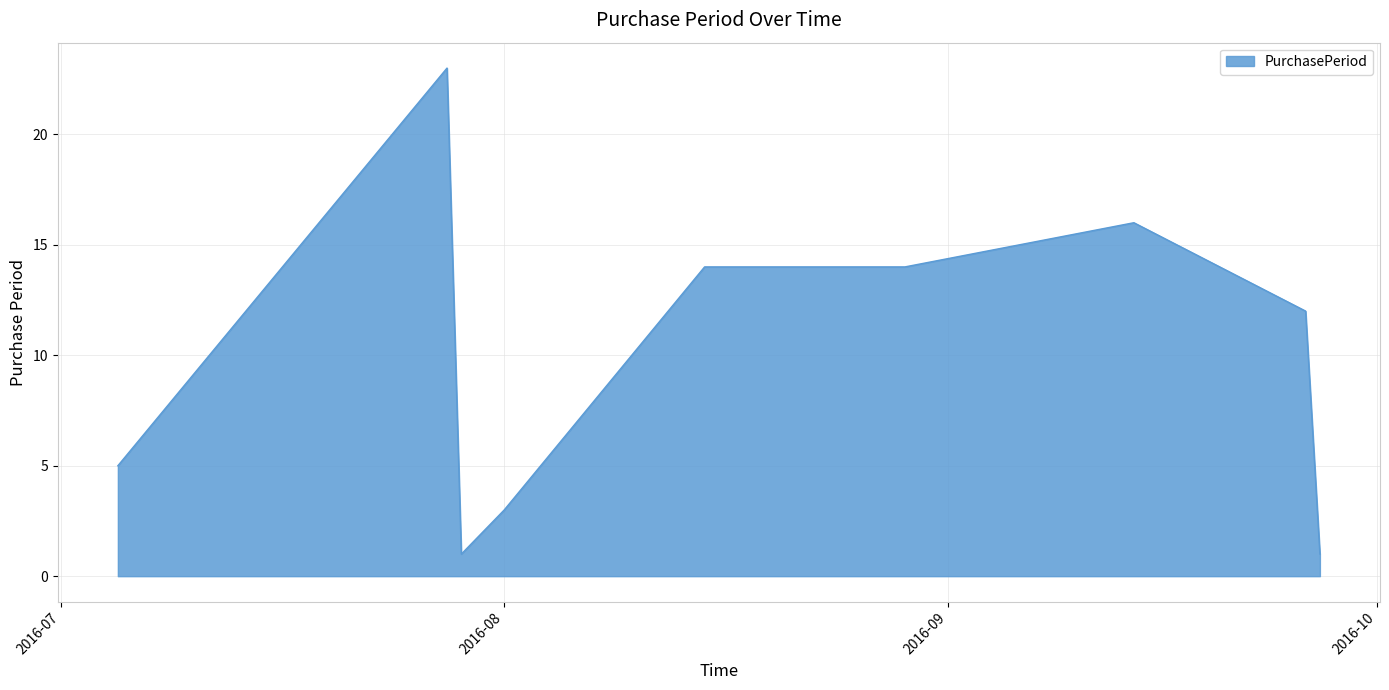

What is the greatest value displayed?

23